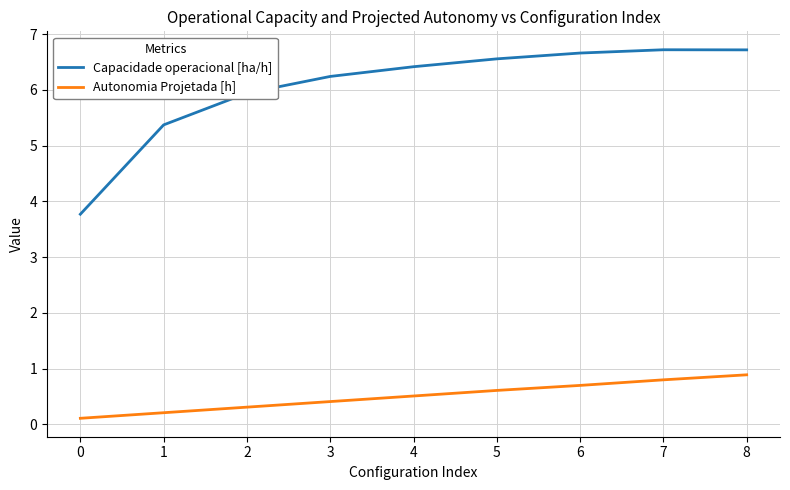

What is the spread (max minus min) of values at 7?

5.9